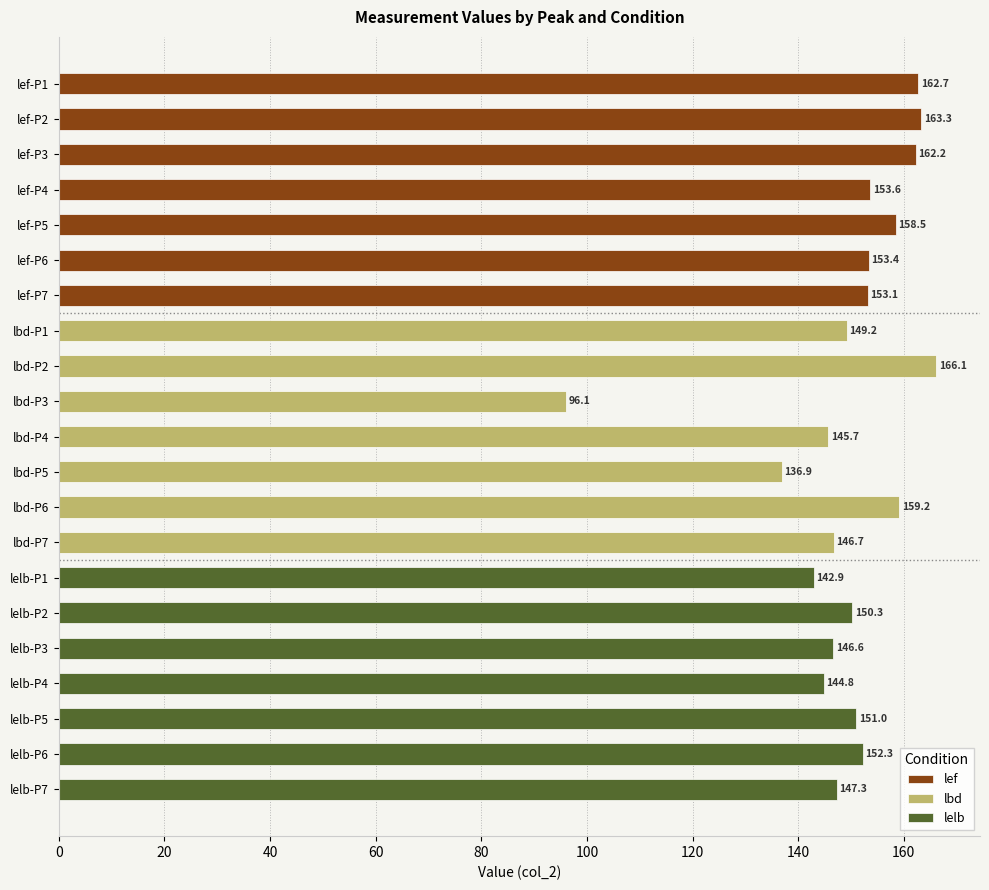

Which series has the largest total across all categories?

lef